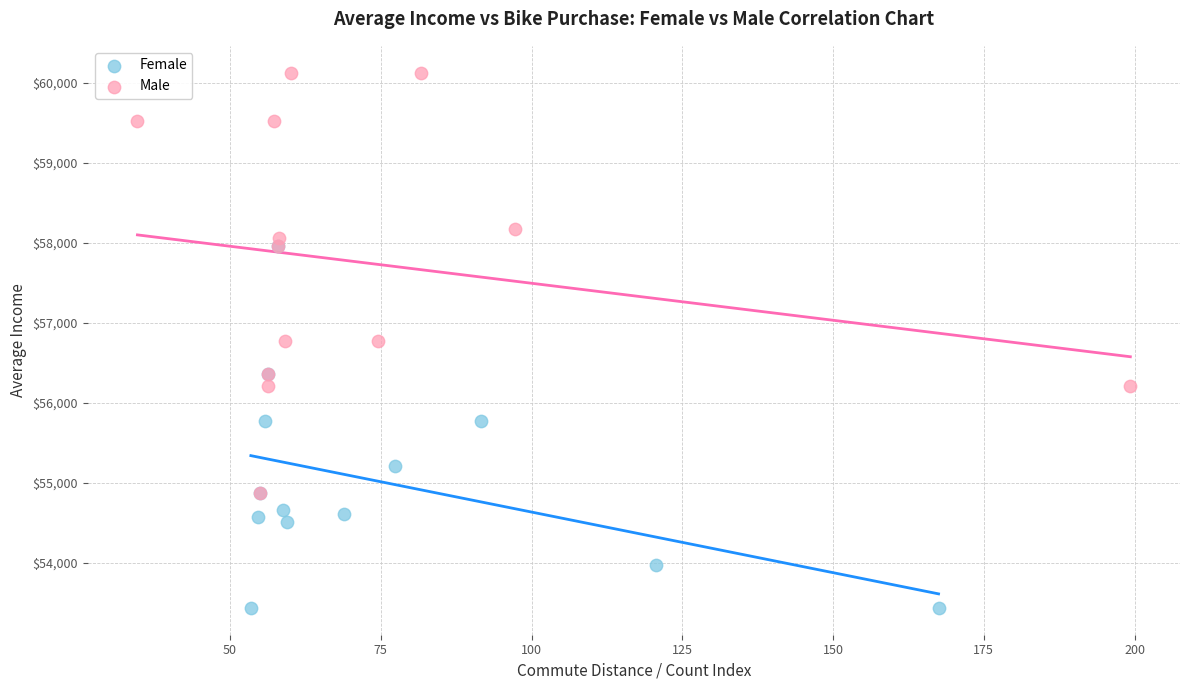

Which series has the largest Y range (max minus min)?

Male